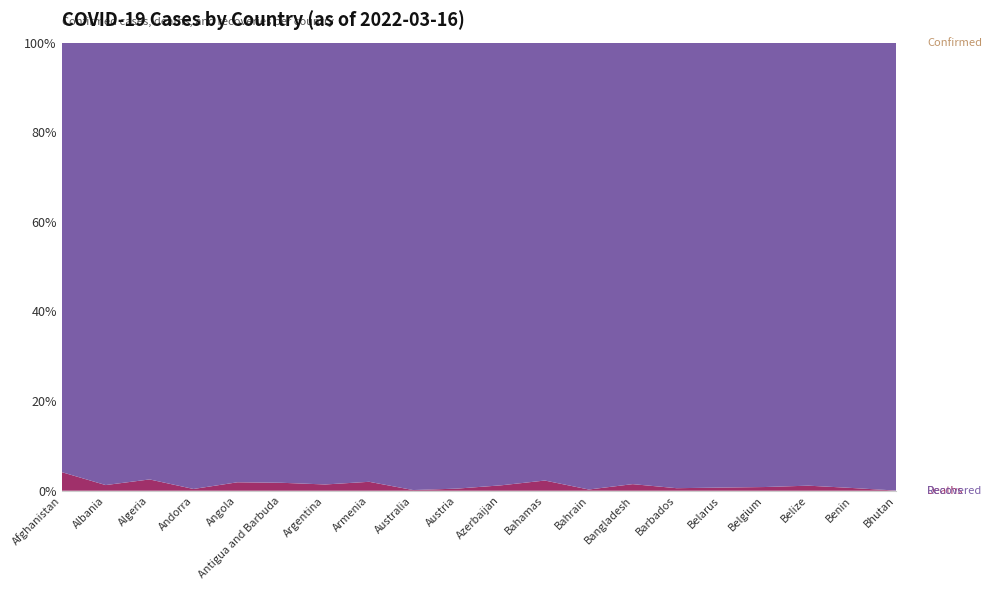

Reading left to right, list all the values displayed in this chart.

Confirmed: 176571	272711	265478	38794	98956	7470	8981155	422076	3698607	3225272	790962	33198	539988	1949942	57230	943027	3658084	57096	26575	19435
Deaths: 7646	3486	6868	152	1900	135	127295	8579	5630	15261	9627	773	1464	29112	326	6681	30445	652	163	7
Recovered: 0	0	0	0	0	0	0	0	0	0	0	0	0	0	0	0	0	0	0	0